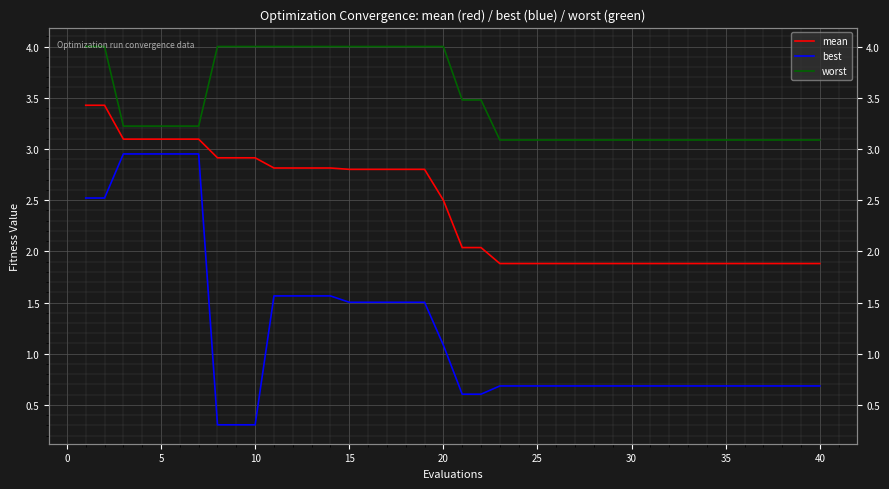

What is the average value of the mean series?

2.4